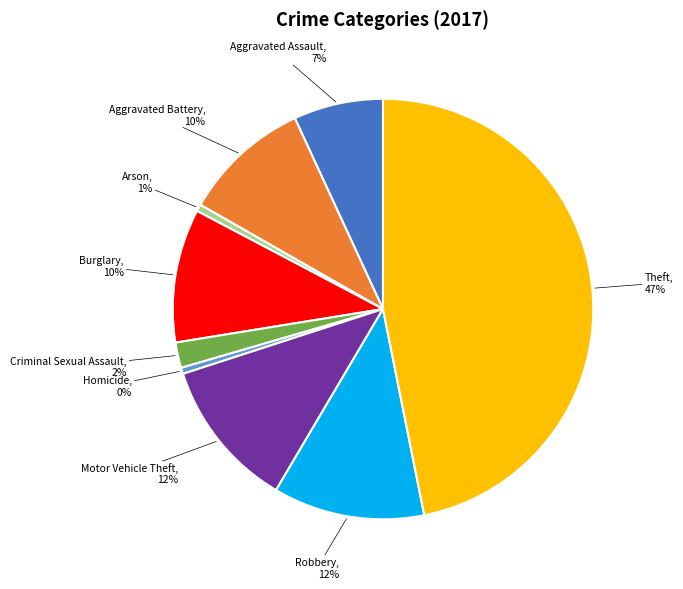

Is the sum of Theft and Aggravated Assault greater than half?

Yes